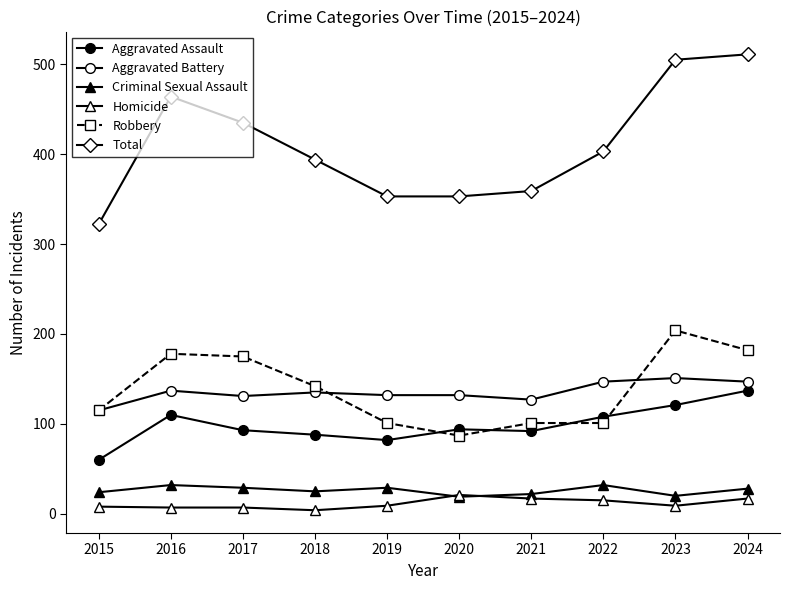

At which label does Robbery first exceed 142?

2016